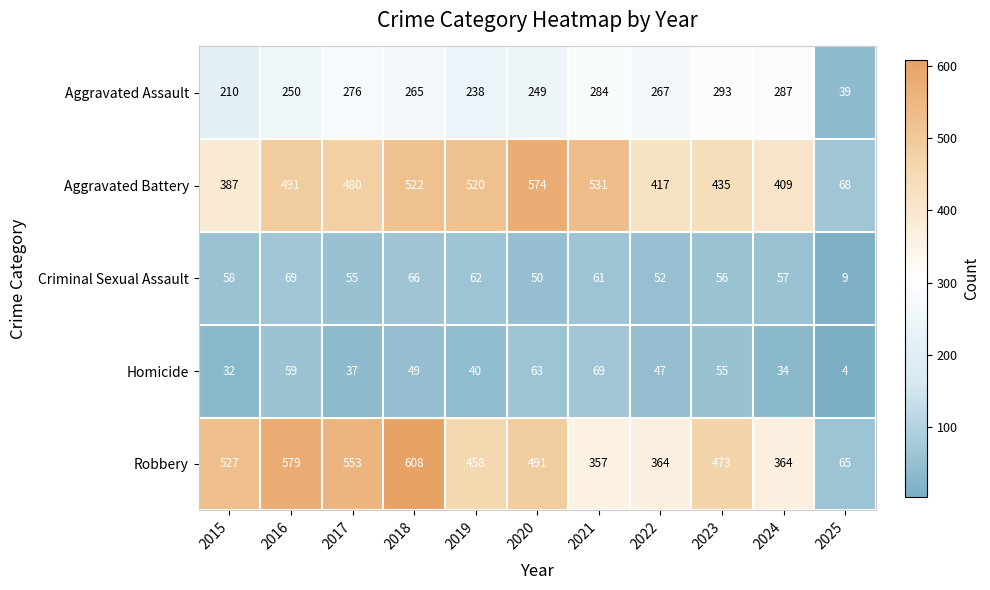

List the labels in order of Homicide value, largest first.

2021, 2020, 2016, 2023, 2018, 2022, 2019, 2017, 2024, 2015, 2025